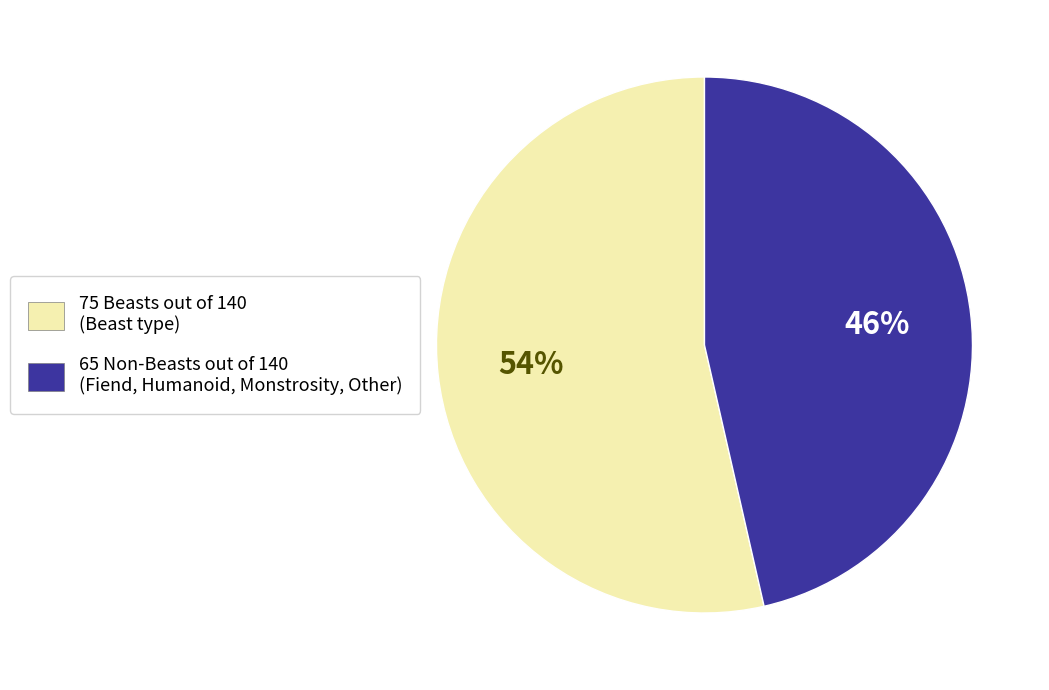

Which category has the smallest portion of the pie?

65 Non-Beasts out of 140 (Fiend, Humanoid, Monstrosity, Other)